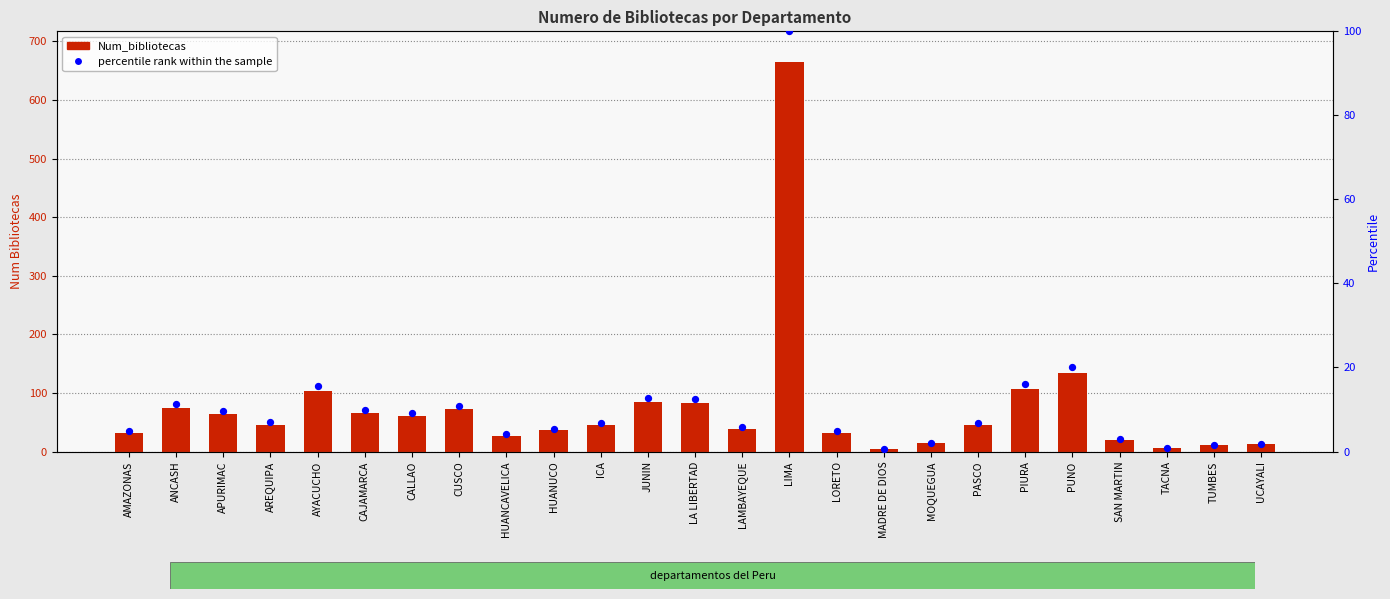

At which category is the sum across all series the highest?

LIMA